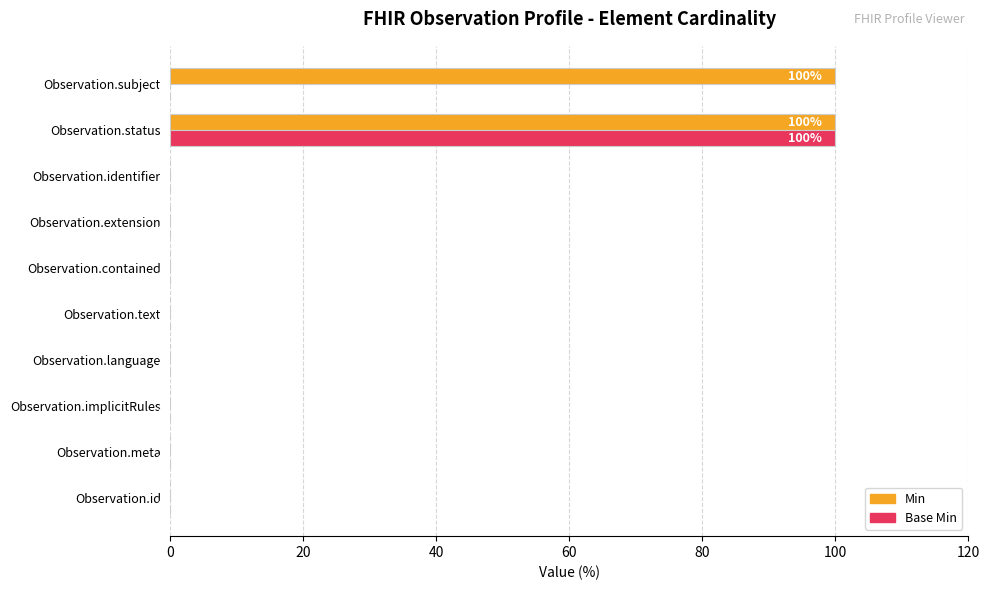

What is the maximum value for Min?

100